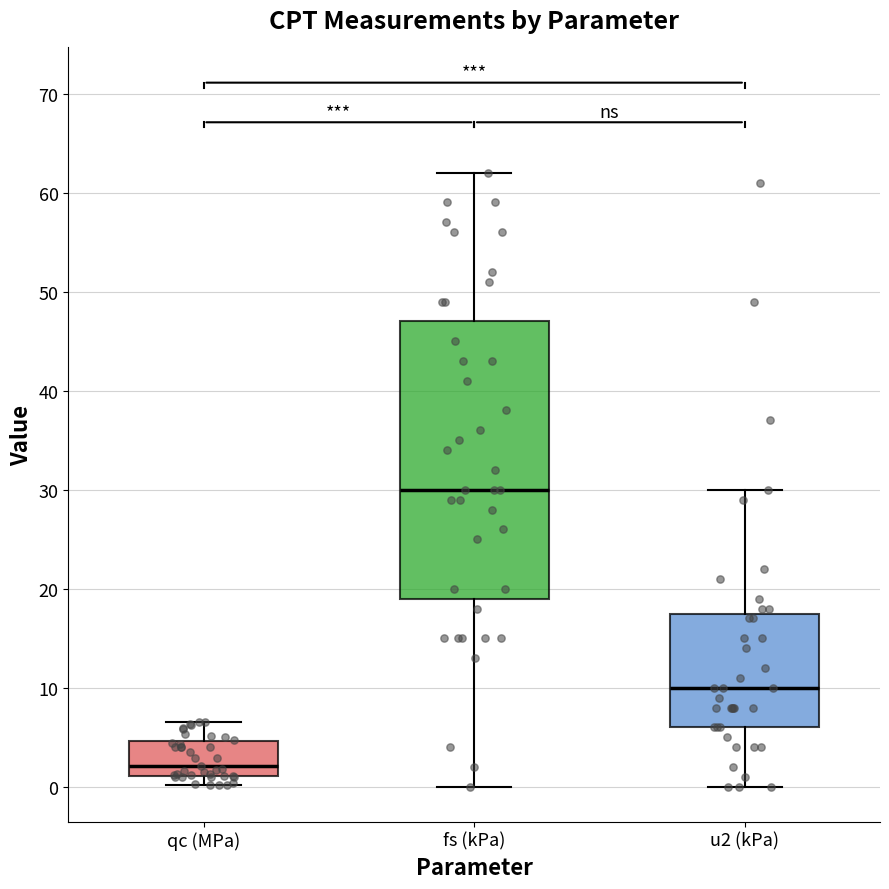

Where is the upper edge of the box for fs (kPa) on the y-axis? The values are not printed on the chart, so give them approximately, as read against the axis.

47